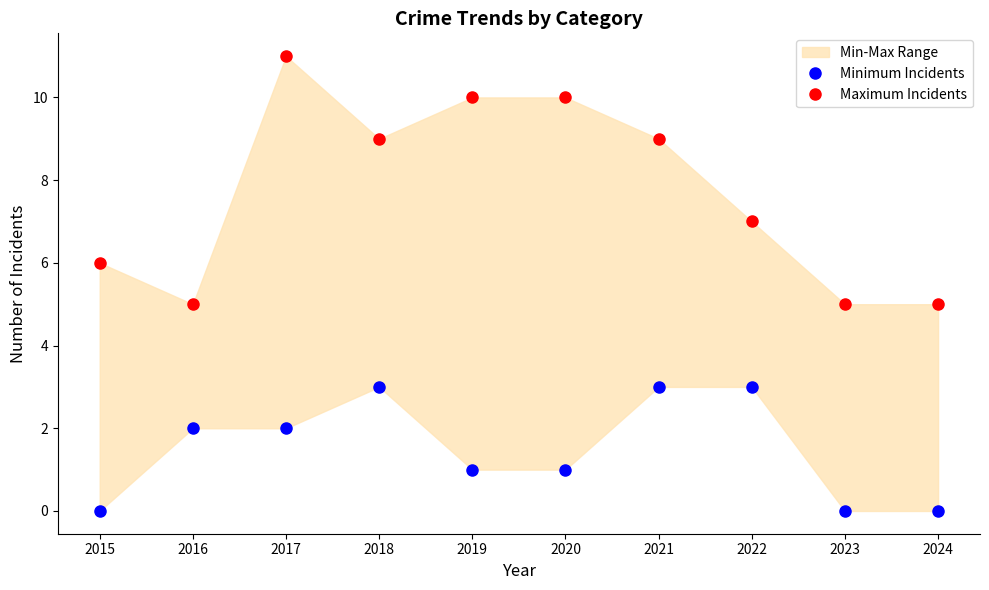

Rank the series by their average value, from highest to lowest.

Maximum Incidents, Minimum Incidents